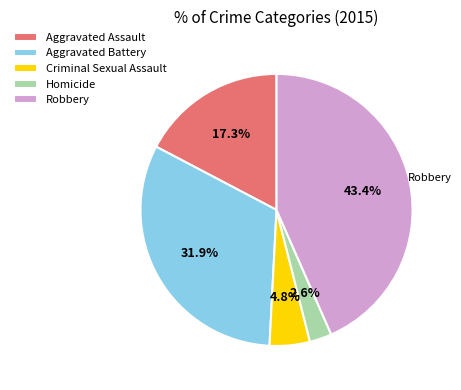

Is it true that Criminal Sexual Assault is 5% of the pie?

True